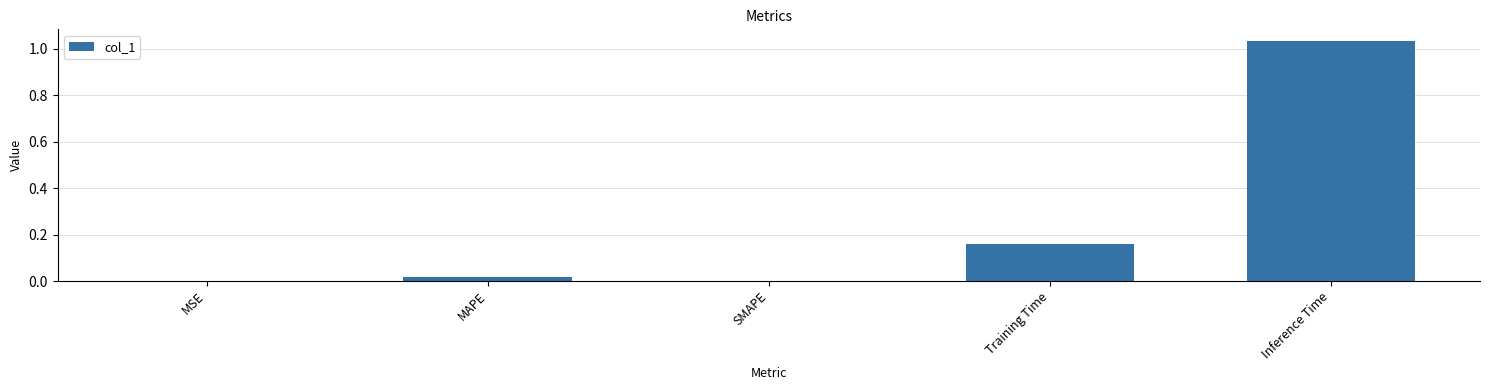

The chart shows a value of 0.0 at SMAPE. True or false?

True